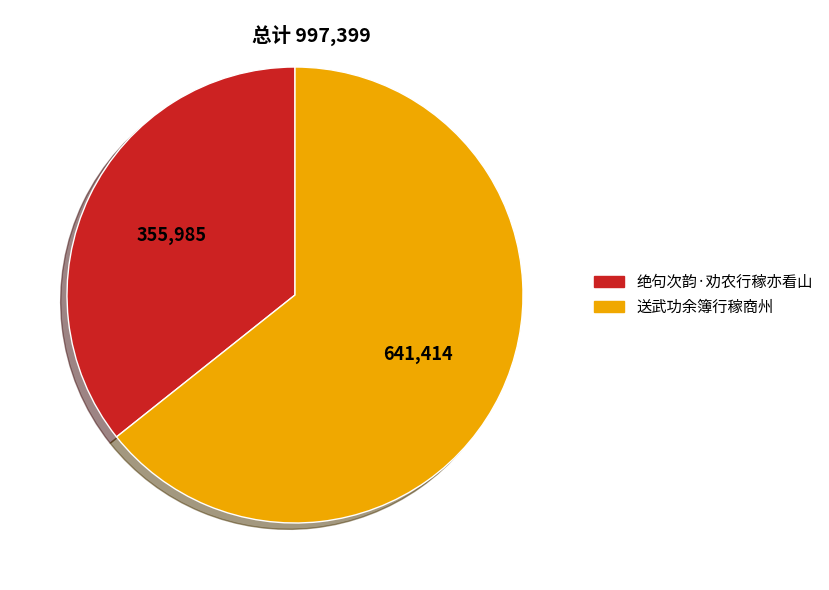

Which category has the smallest portion of the pie?

绝句次韵·劝农行稼亦看山